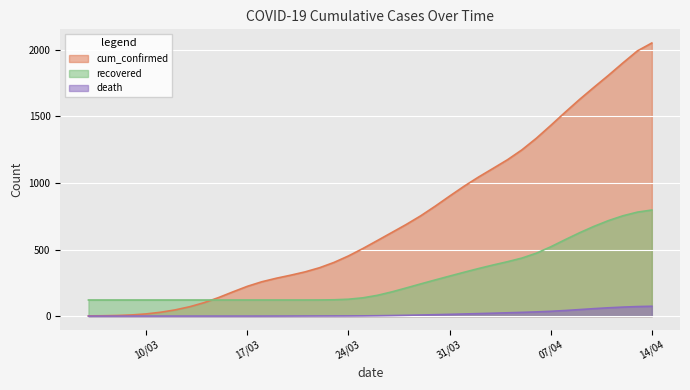

Which series has the widest spread of values?

cum_confirmed